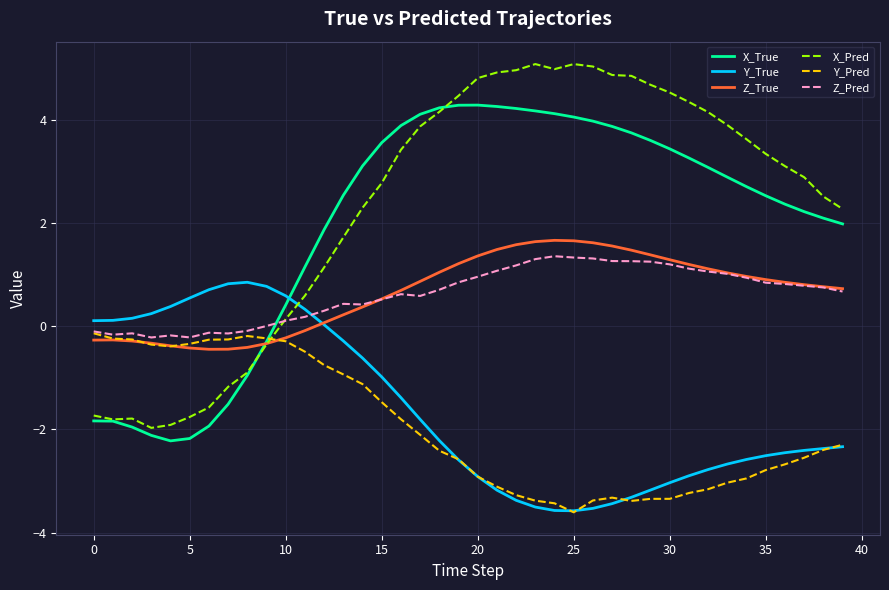

What is the smallest value displayed?

-3.6